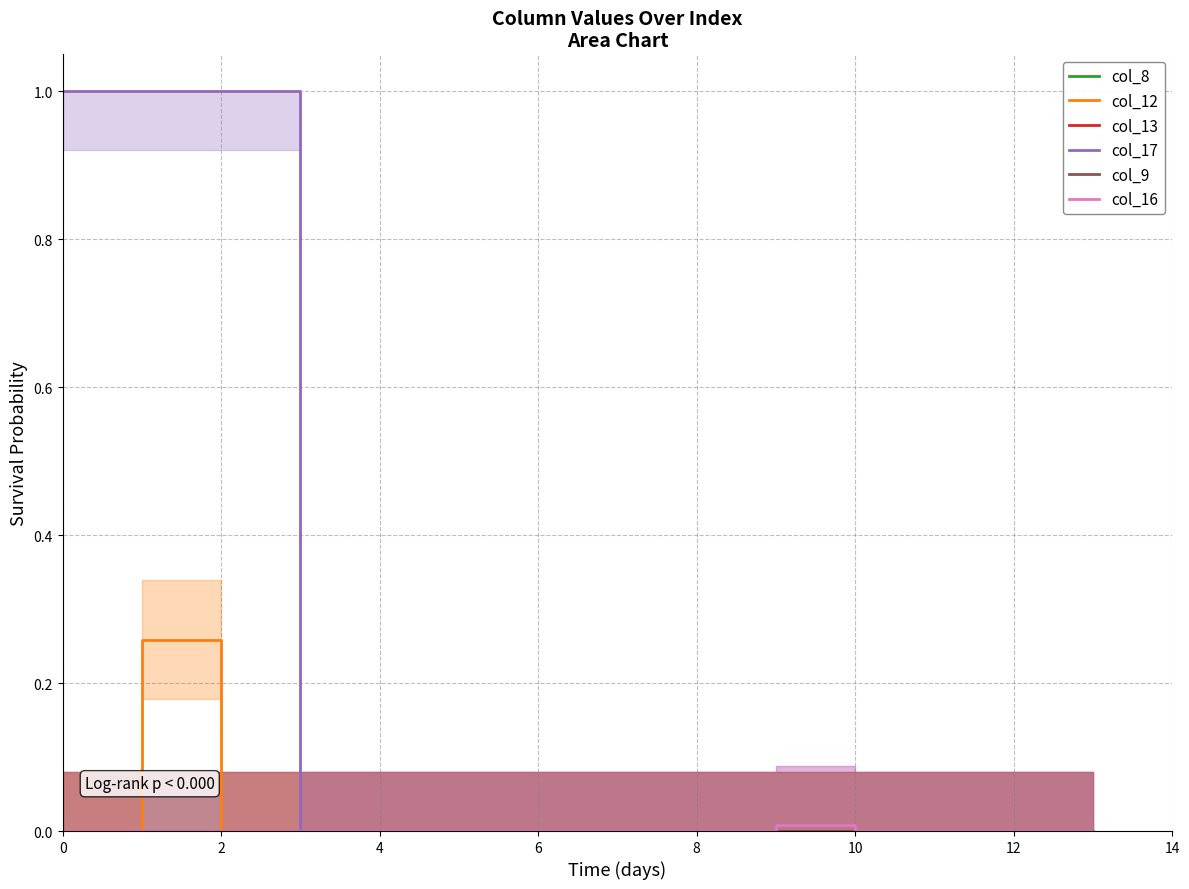

True or false: col_16 and col_12 cross at least once.

False